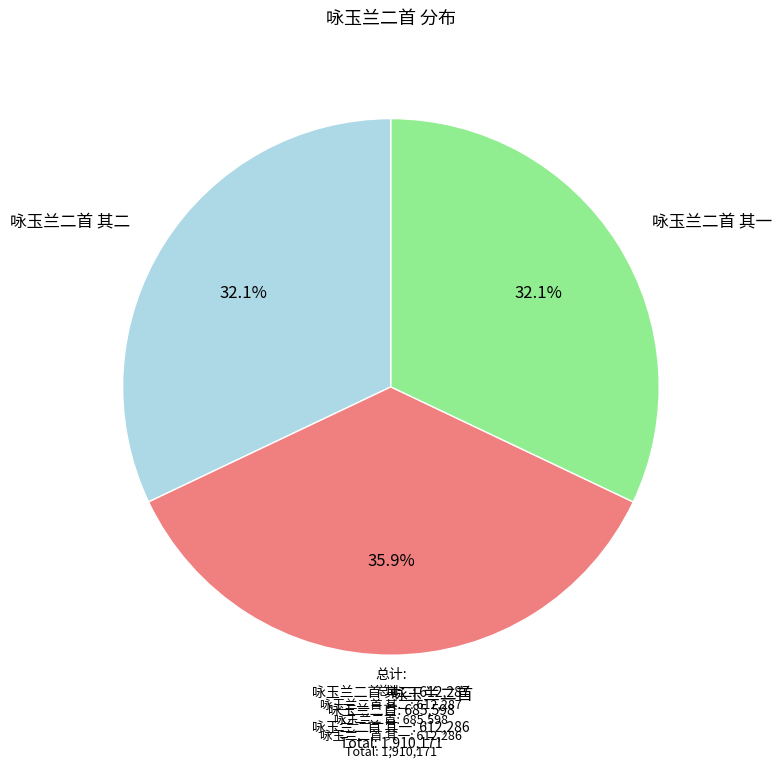

Which slice is the largest?

咏玉兰二首